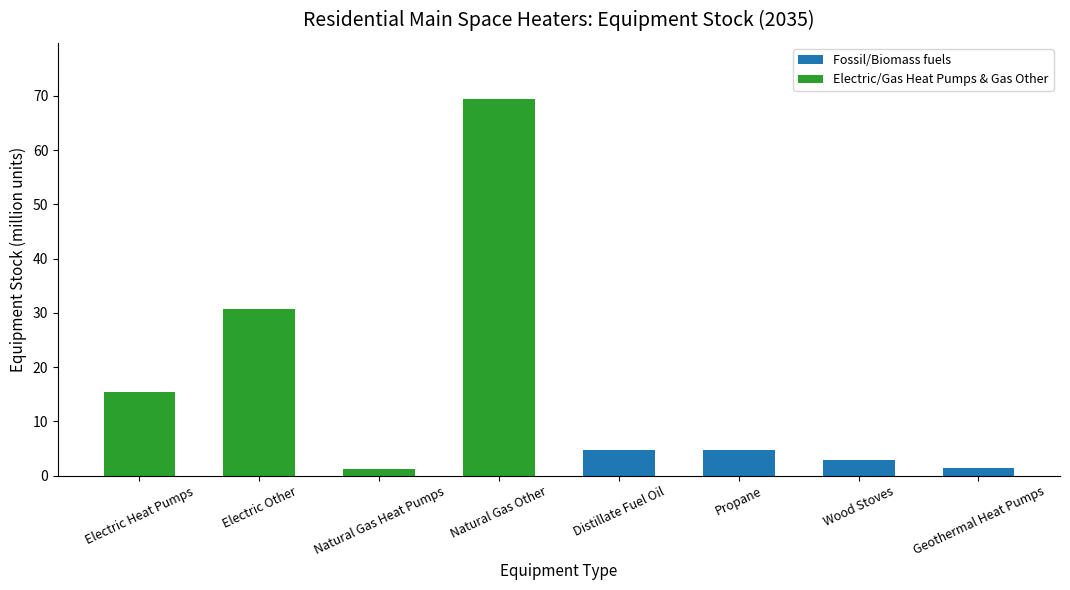

True or false: the data shows 30.6 at Electric Other.

True